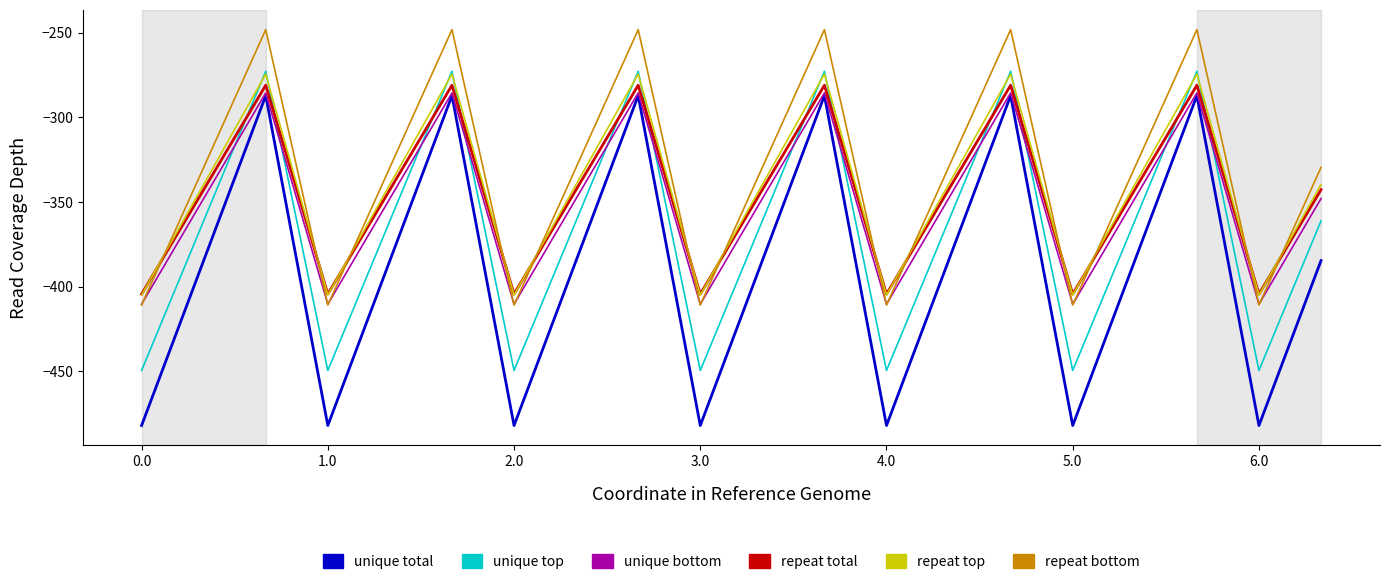

Which series has the largest range (max minus min)?

unique total